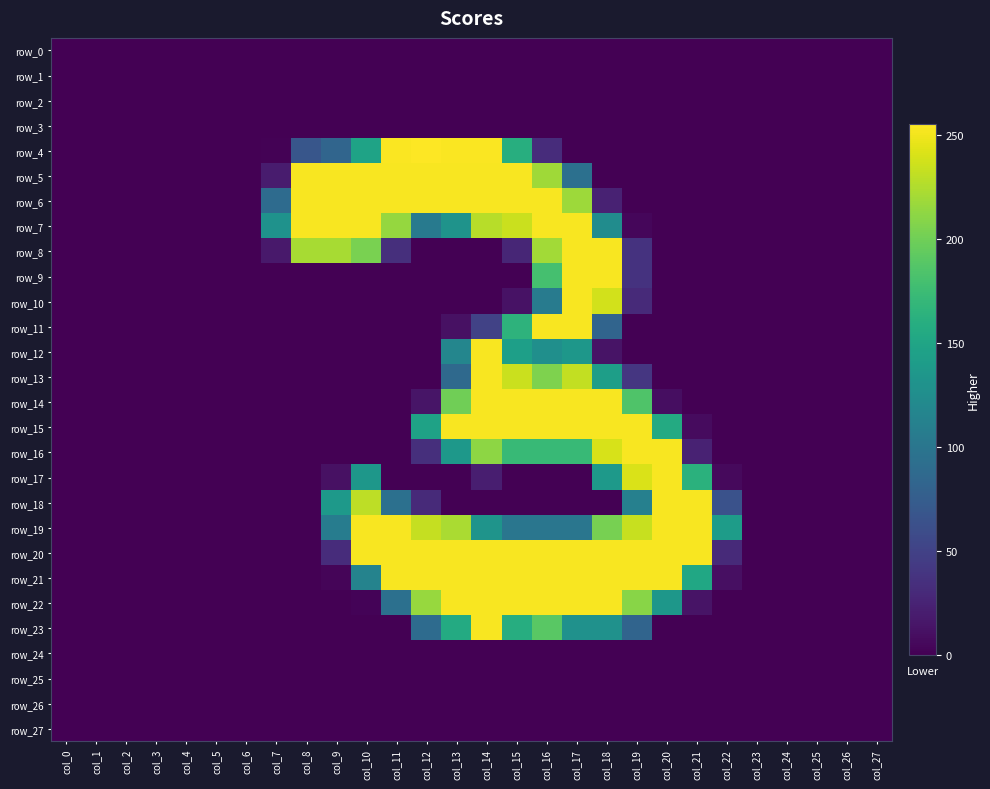

Which series has the widest spread of values?

row_4